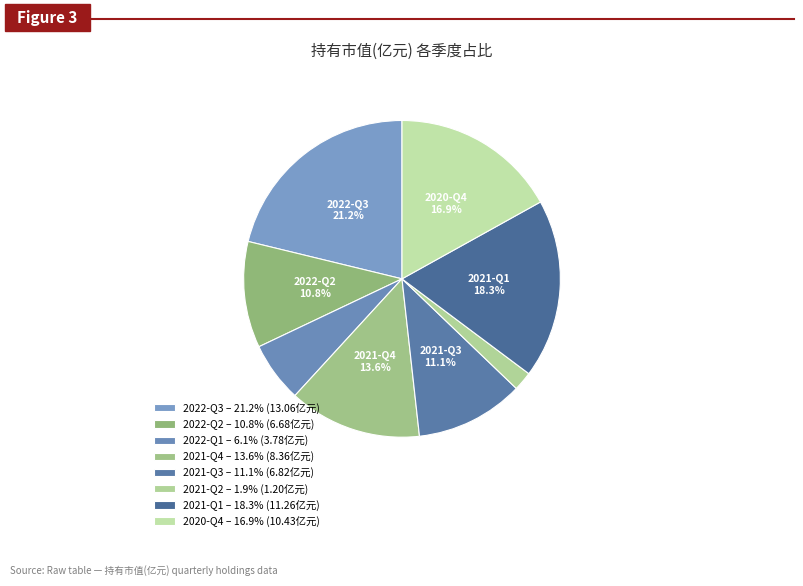

Which slice is the smallest?

2021-Q2